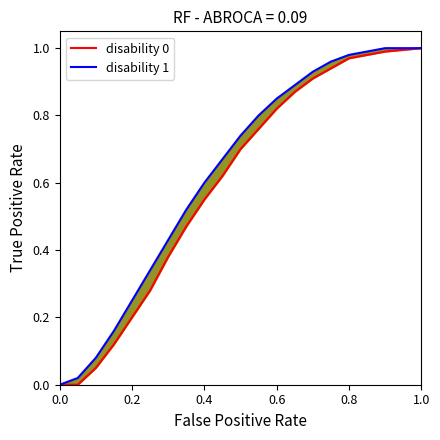

How many data points in disability 0 are above 0?

18